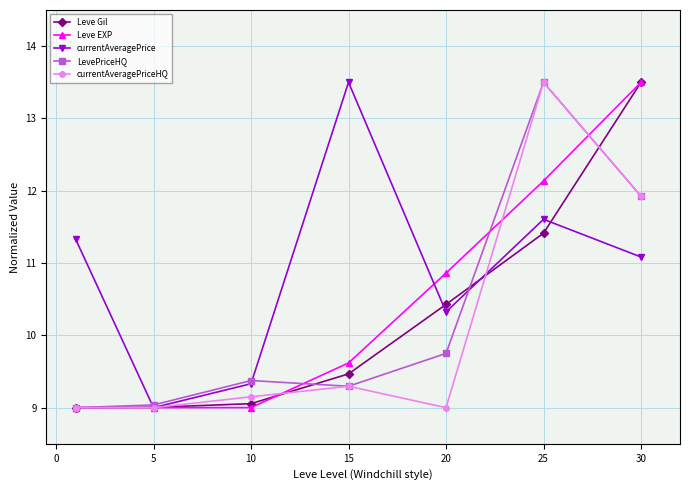

Which series has the largest total across all categories?

currentAveragePrice